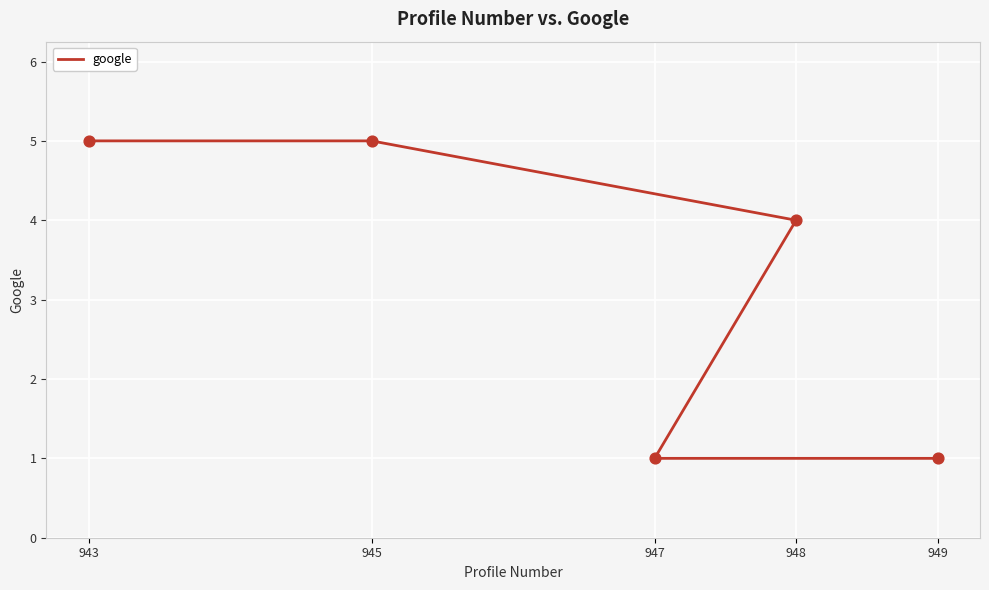

Approximately how many times larger is the value at 948 compared to 949?

4.0